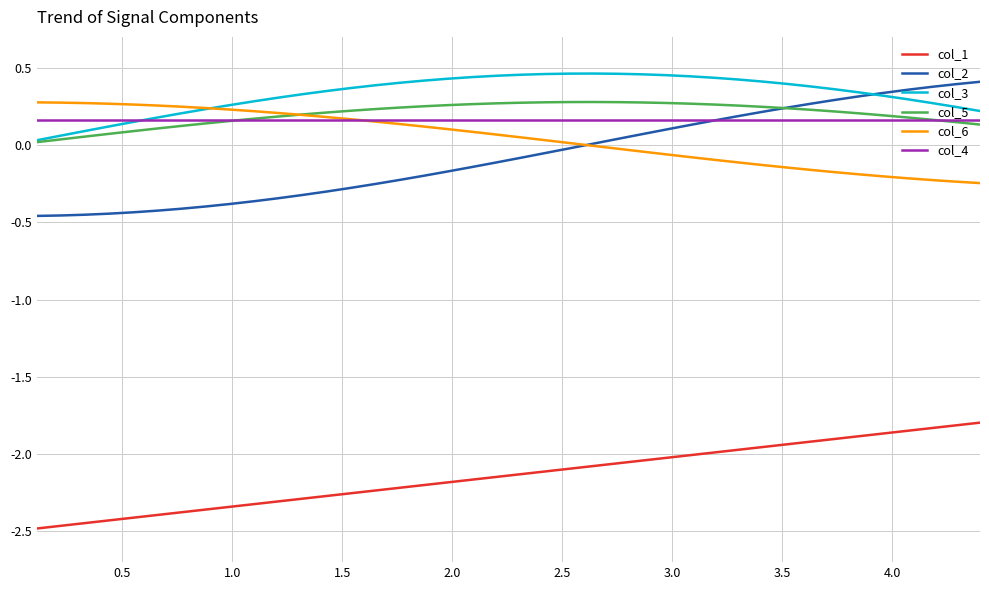

Which series has the largest range (max minus min)?

col_2